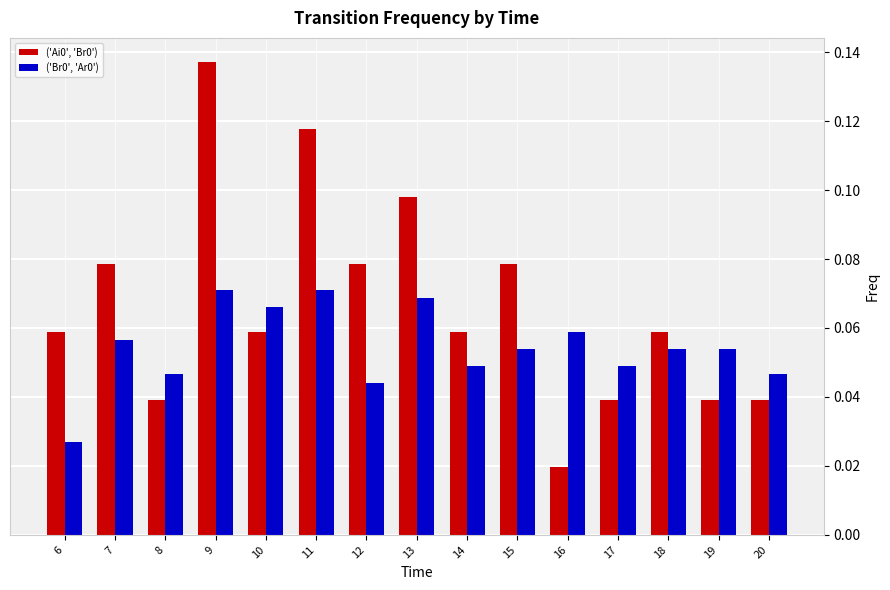

At which label is ('Br0', 'Ar0') closest to 0?

6